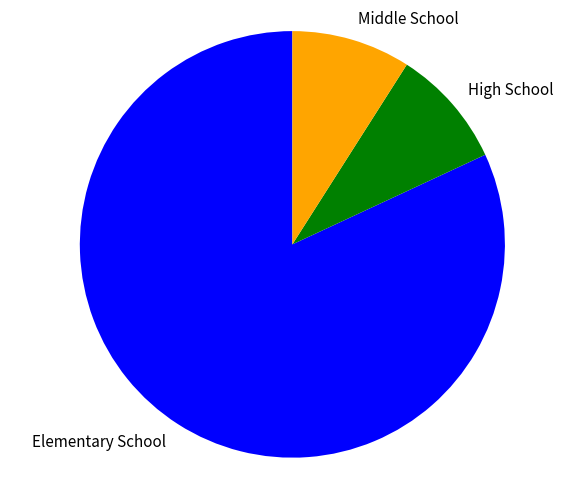

Does any single category account for the majority?

Yes